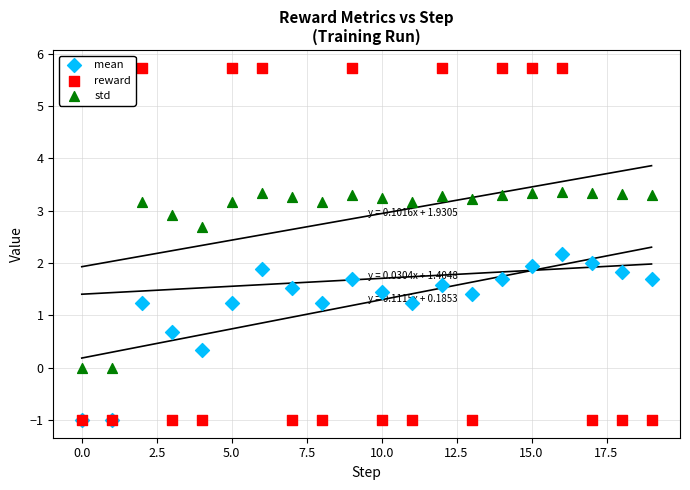

Which series contains the highest Y value?

reward